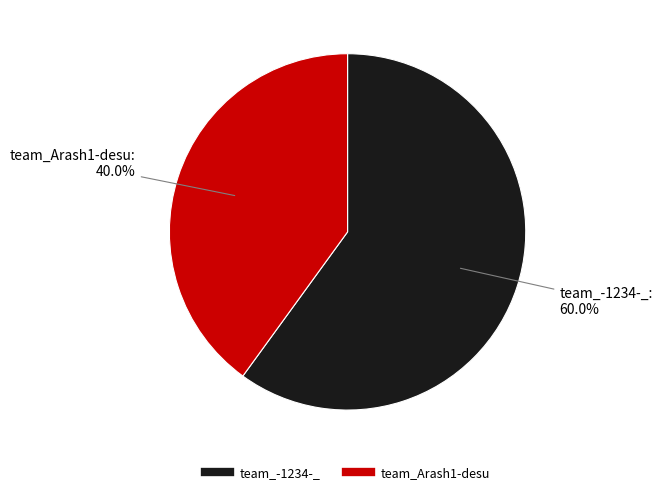

What percentage is the team_Arash1-desu slice, to the nearest percent?

40%